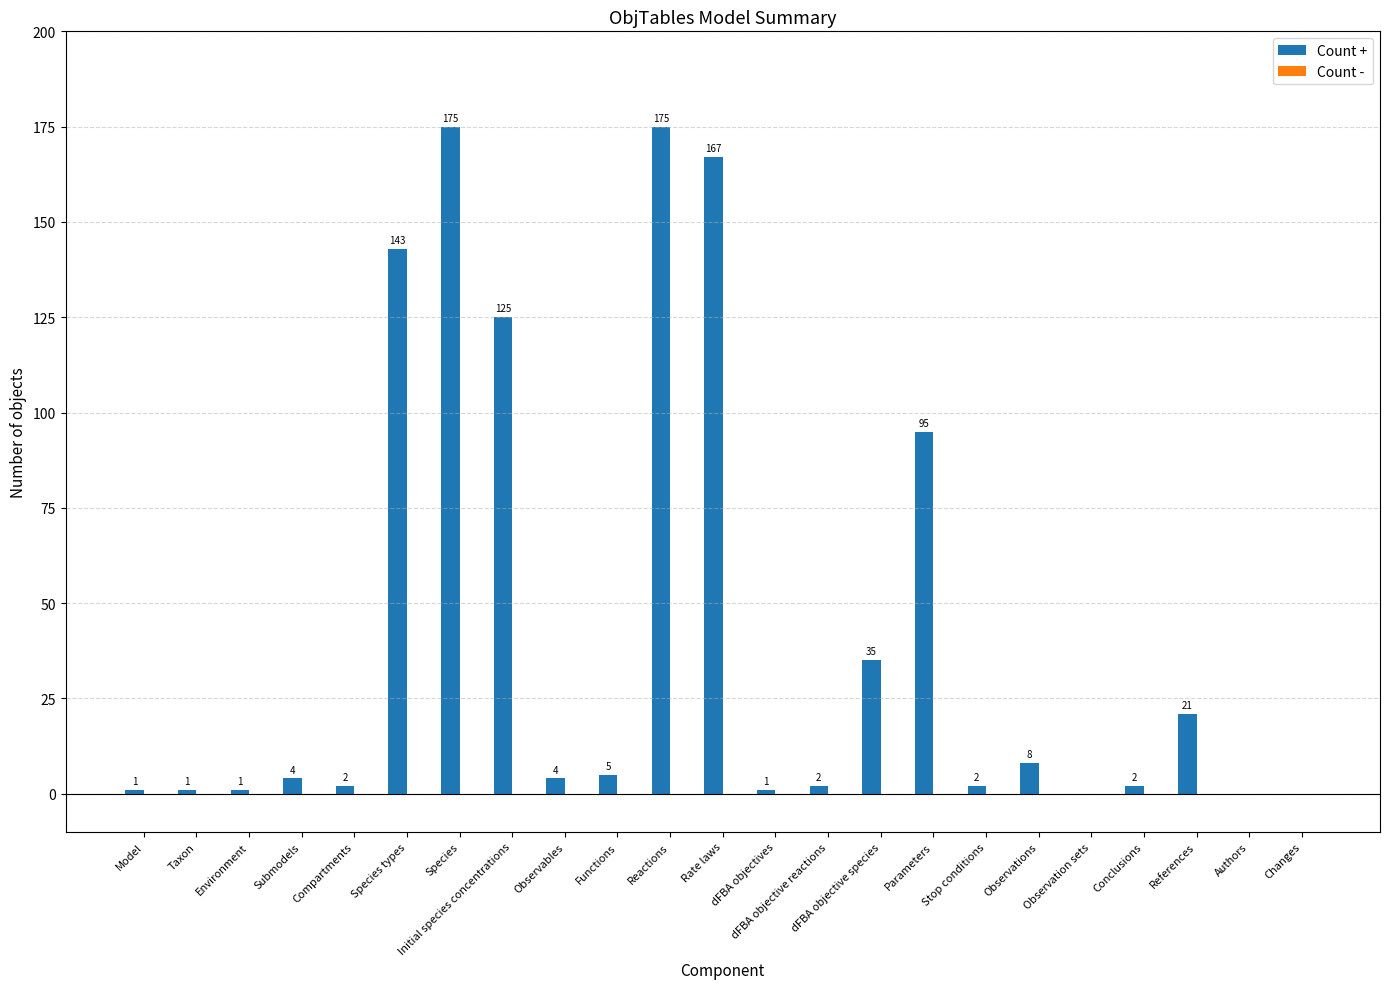

What is the sum of the values at Rate laws and Taxon?

168